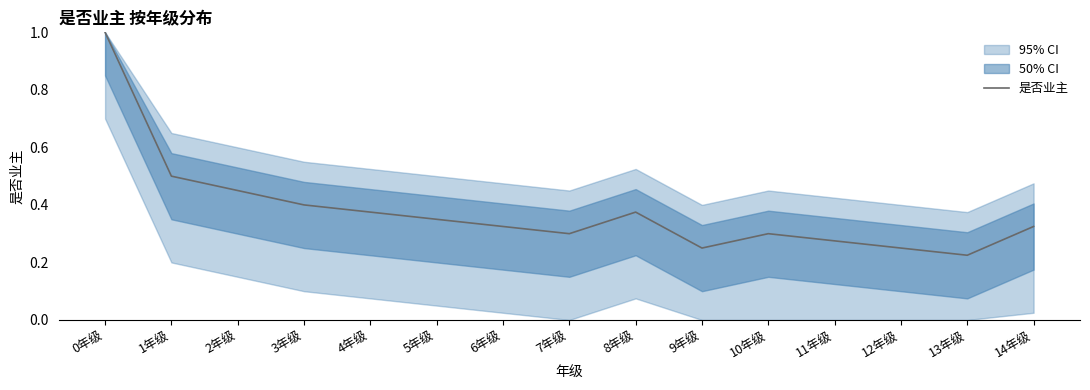

Which label corresponds to the smallest value in the chart?

13年级